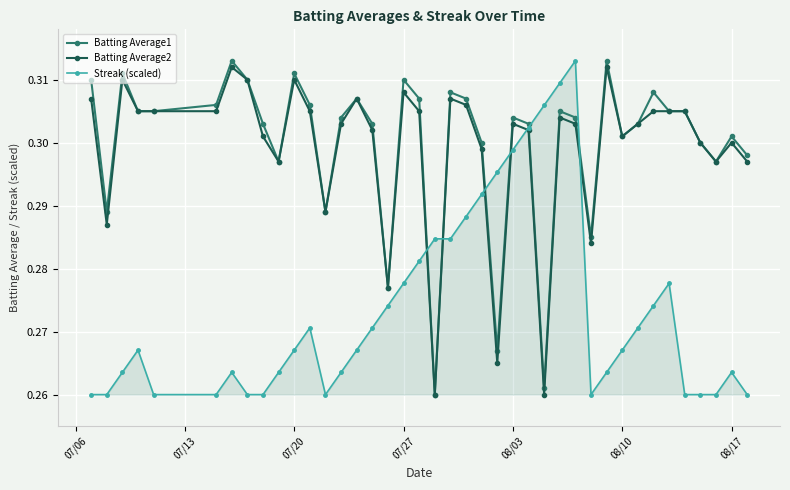

True or false: Batting Average1 has more than 1 interior local peaks.

True